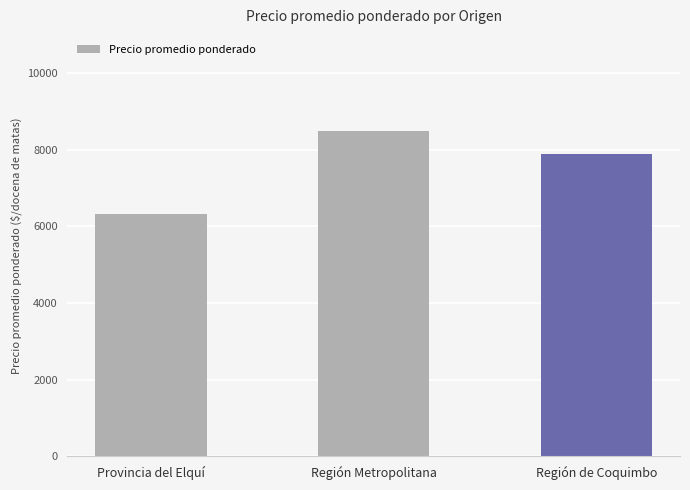

Does the chart contain stacked bars?

No